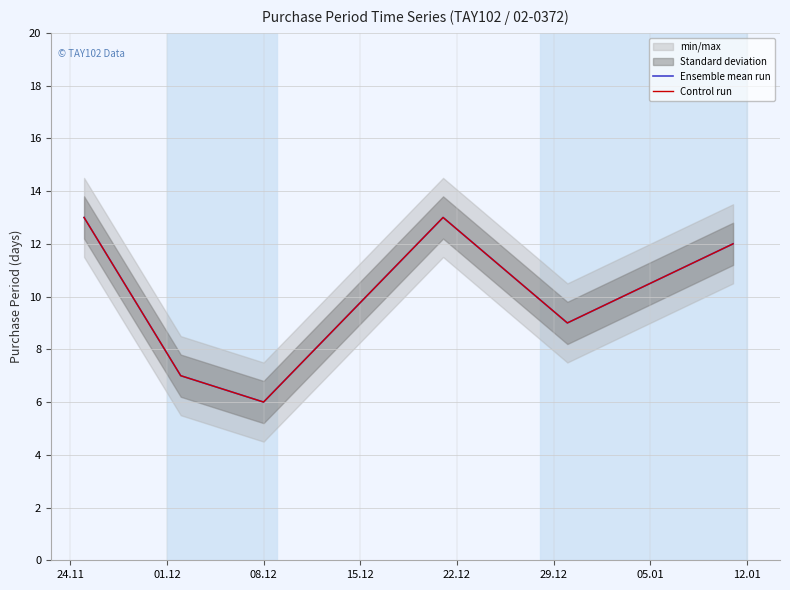

What is the minimum value shown in the chart?

6